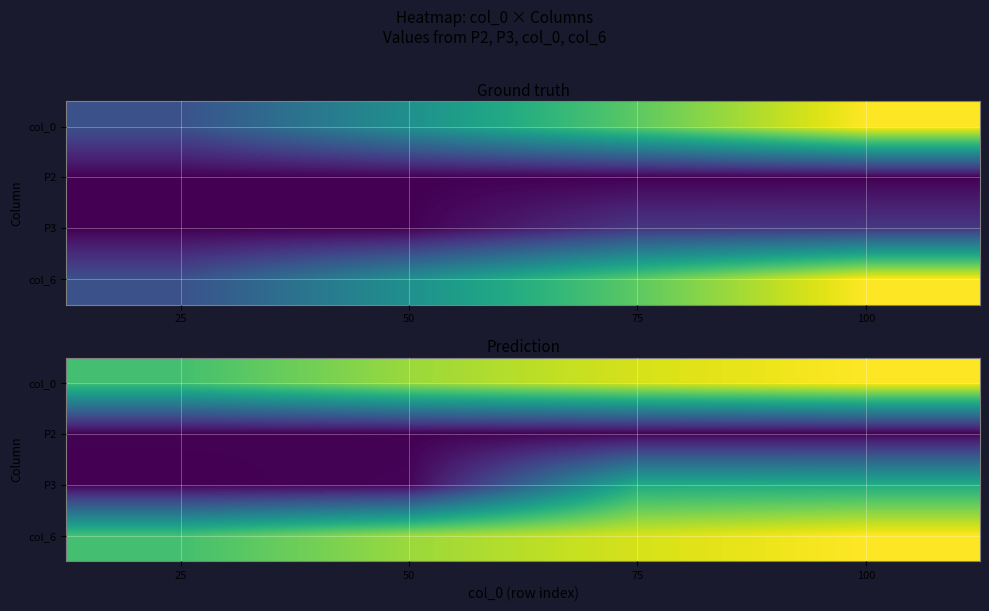

How many series are shown in this chart?

4